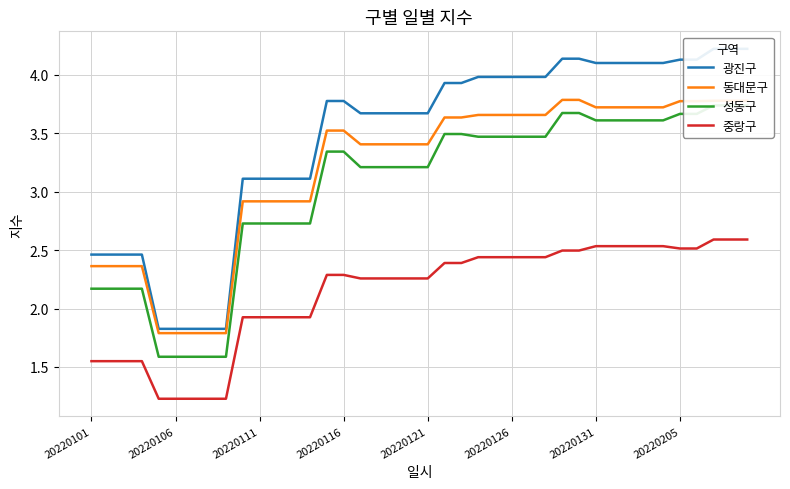

What is the lowest value of the 광진구 series?

1.8